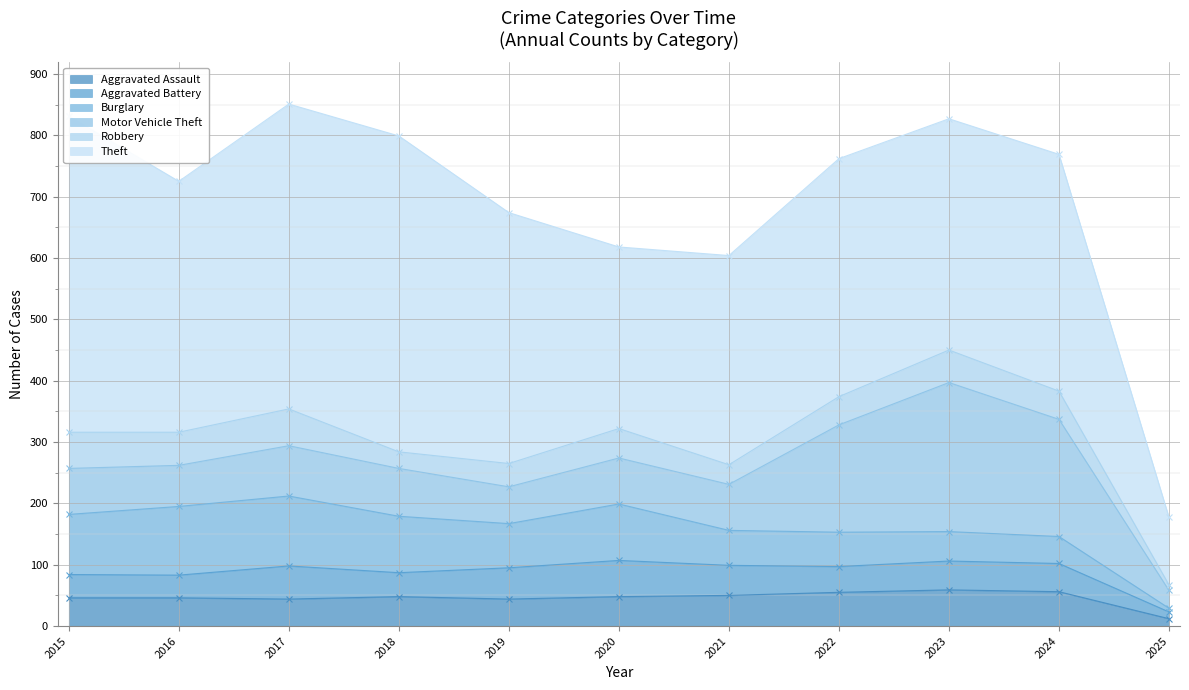

What is the difference between the maximum and second lowest values in the Robbery series?

33